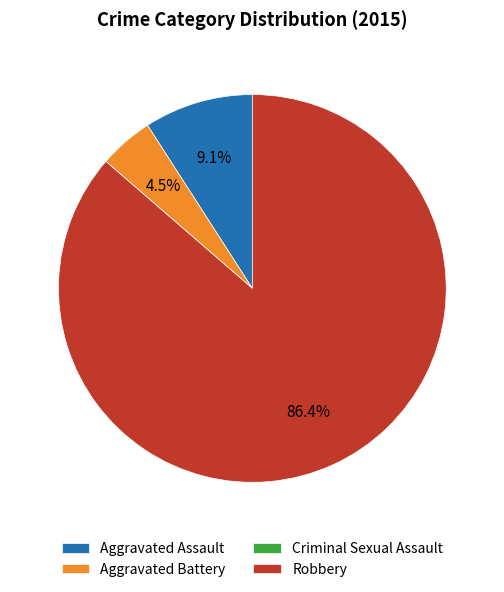

What percentage is NOT represented by Aggravated Battery?

95.5%